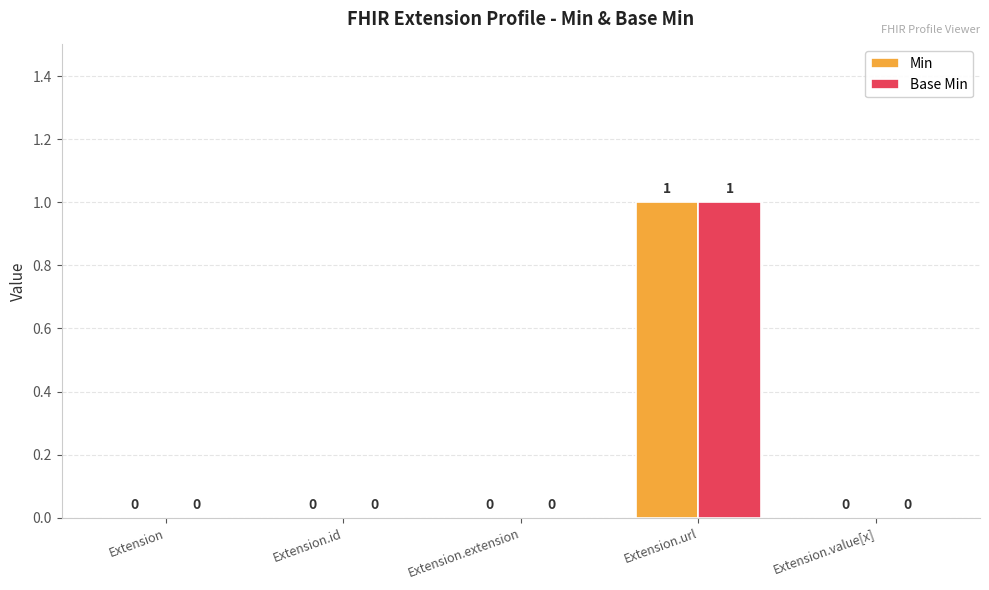

What is the total value across all series at Extension.url?

2